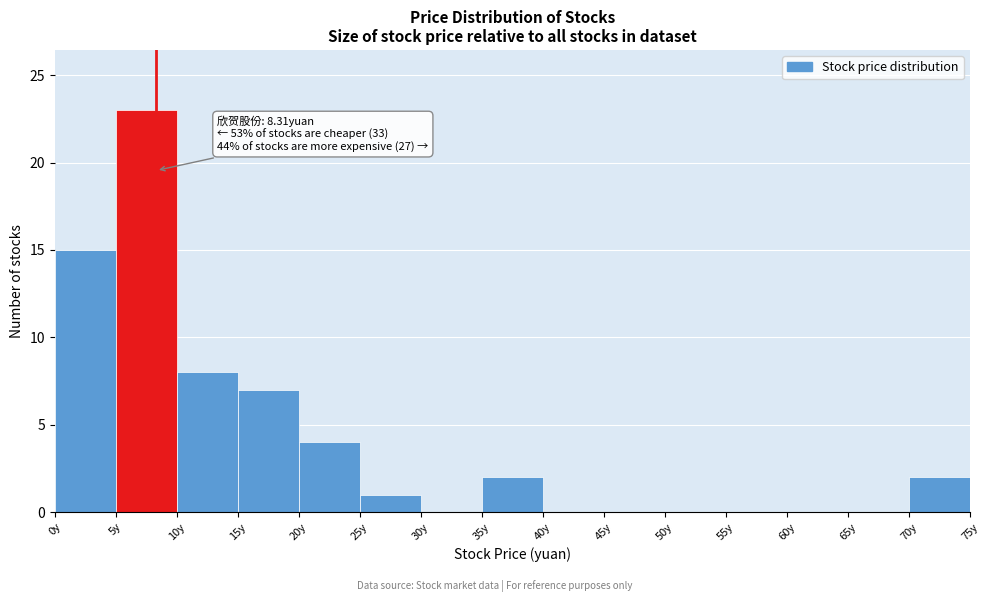

Over which range of the x-axis is the bar tallest?

5 to 10